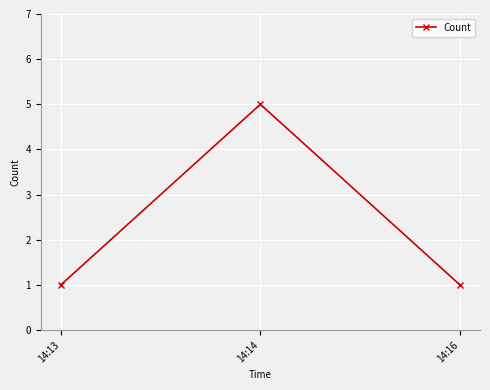

Reading right to left, list all the values displayed in this chart.

1	5	1